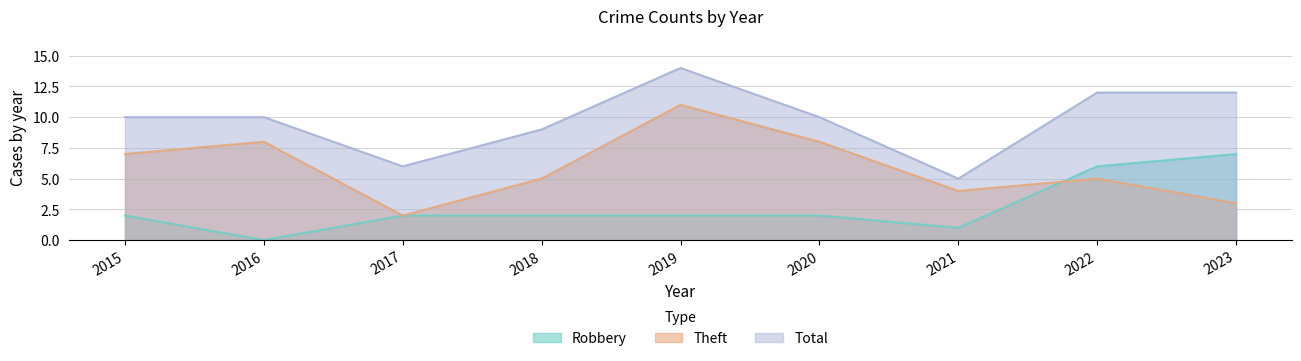

Reading right to left, extract all data points from this chart.

Robbery: 7	6	1	2	2	2	2	0	2
Theft: 3	5	4	8	11	5	2	8	7
Total: 12	12	5	10	14	9	6	10	10